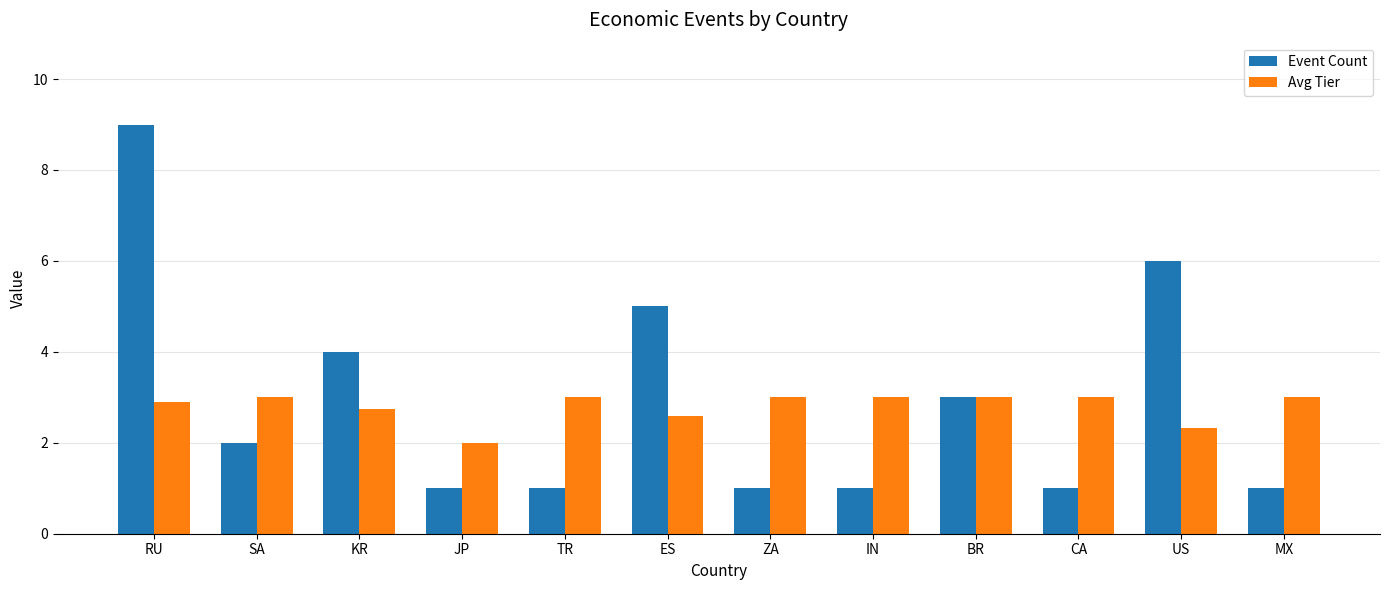

How many series are shown in this chart?

2